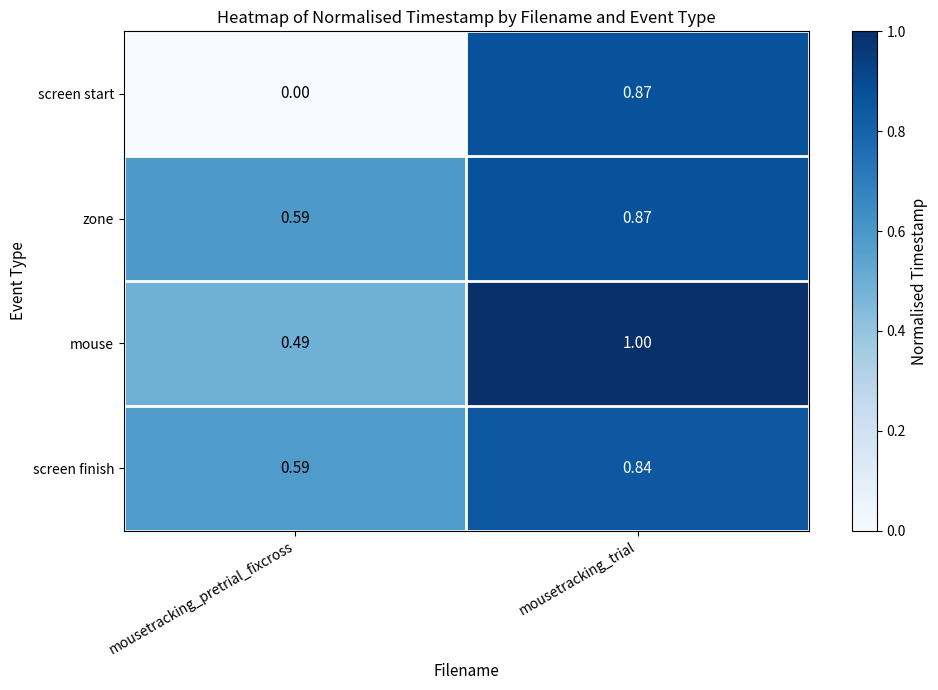

Which category has the highest value across all series?

mousetracking_trial